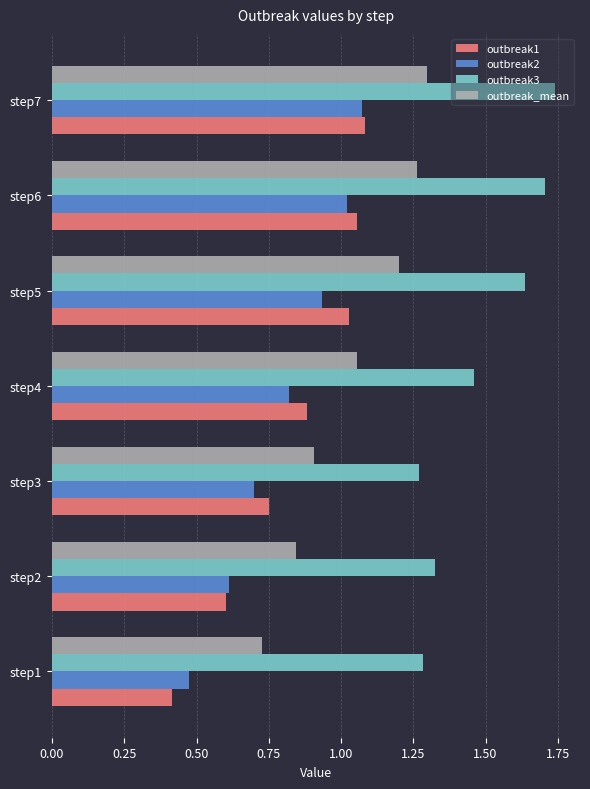

Which series has the largest range (max minus min)?

outbreak1